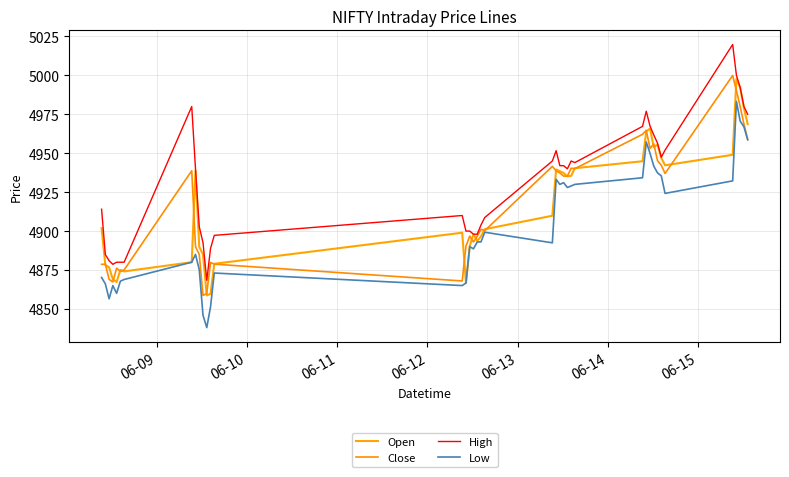

True or false: High and Low intersect in this chart.

False